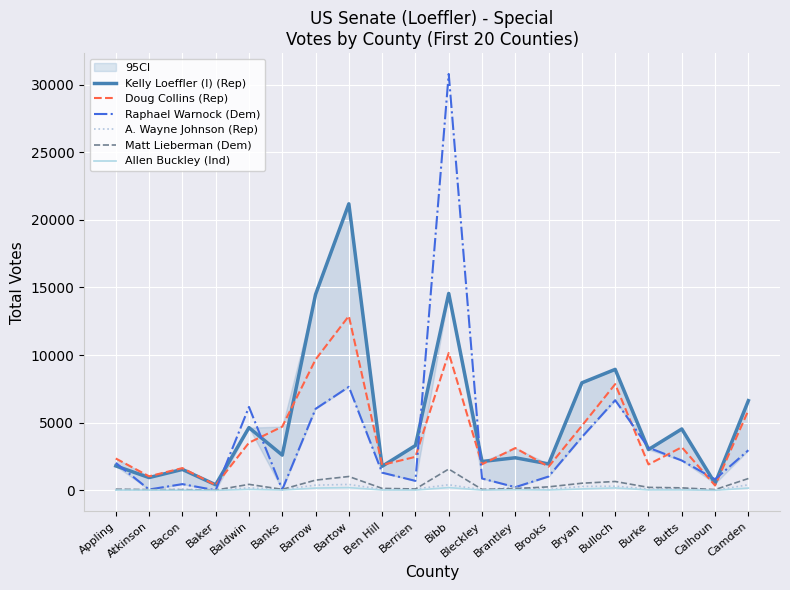

Where is the first local maximum for Raphael Warnock (Dem)?

Bacon